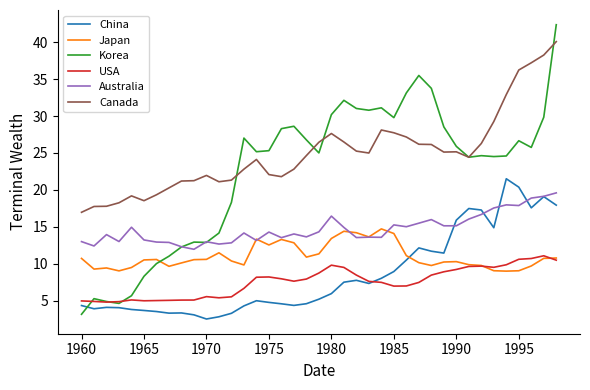

True or false: China and USA intersect in this chart.

True